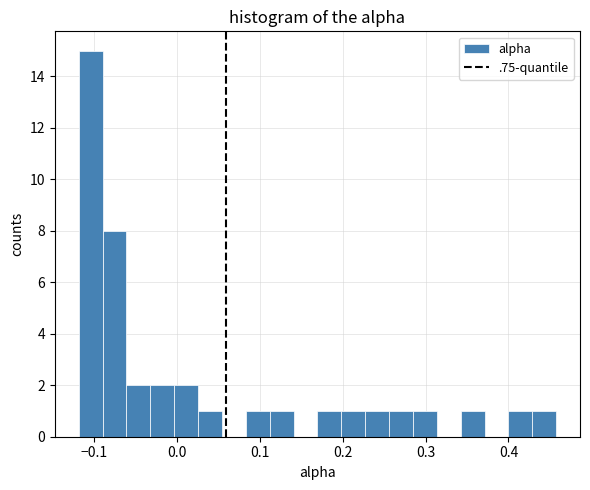

Around what value on the x-axis is the tallest bar? Give the approximate position of its centre, as read against the axis.

-0.10